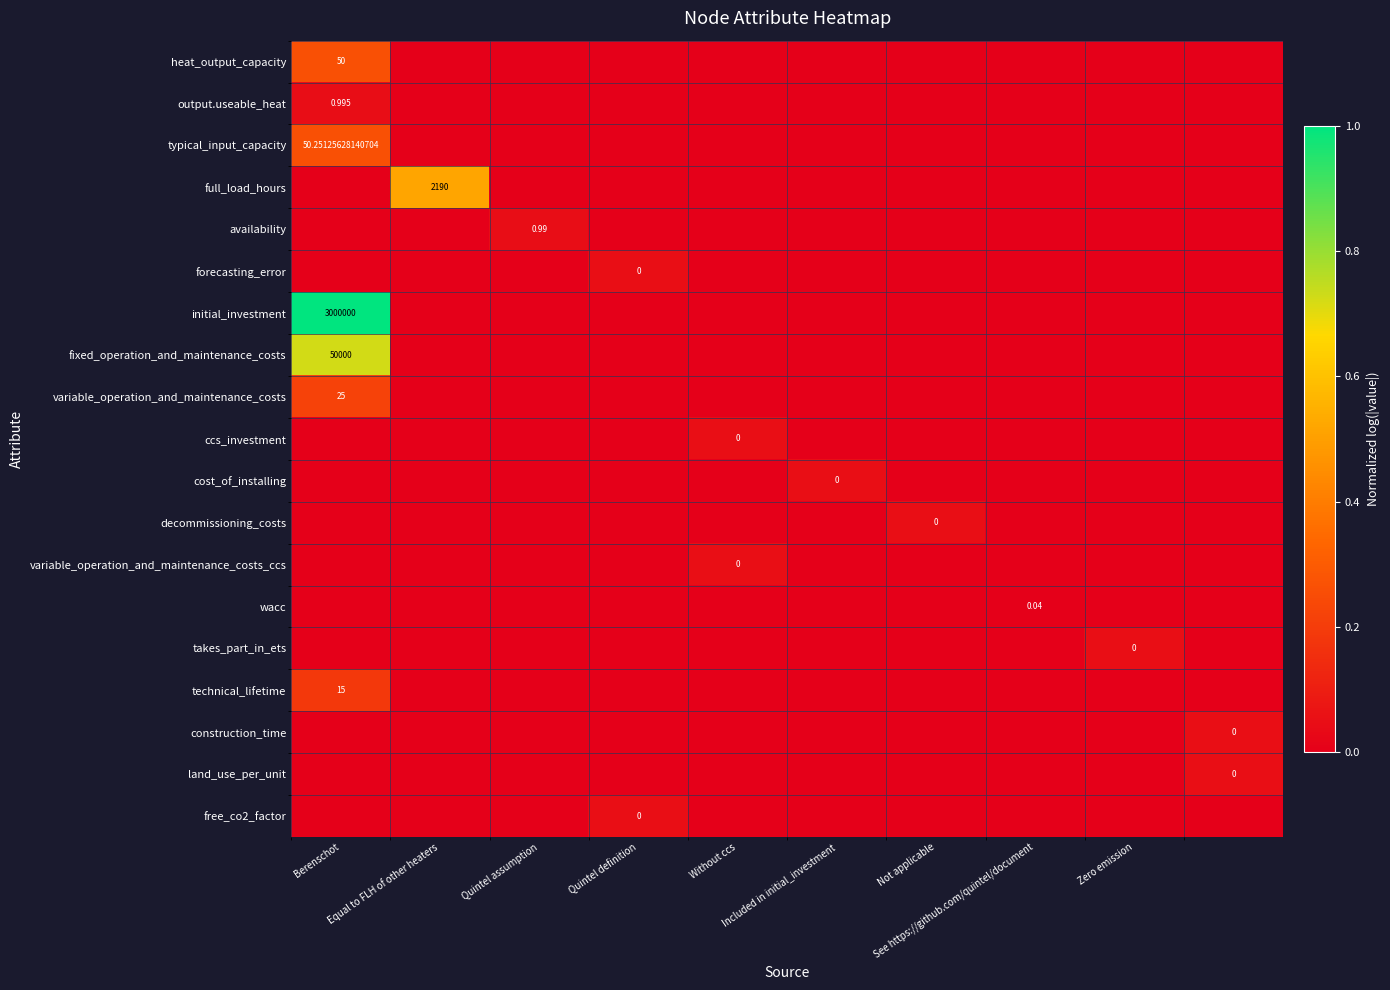

Which series has the largest total across all categories?

initial_investment